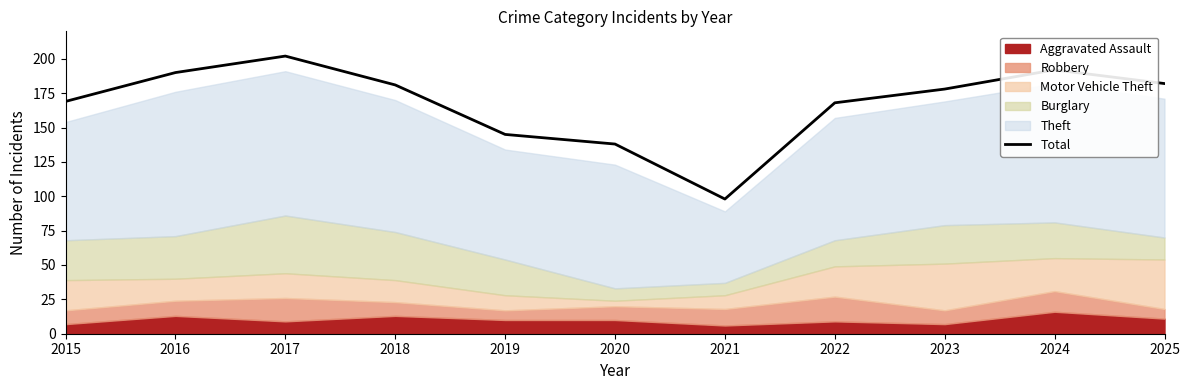

List the labels in order of value, largest first.

2017, 2024, 2016, 2025, 2018, 2023, 2015, 2022, 2019, 2020, 2021